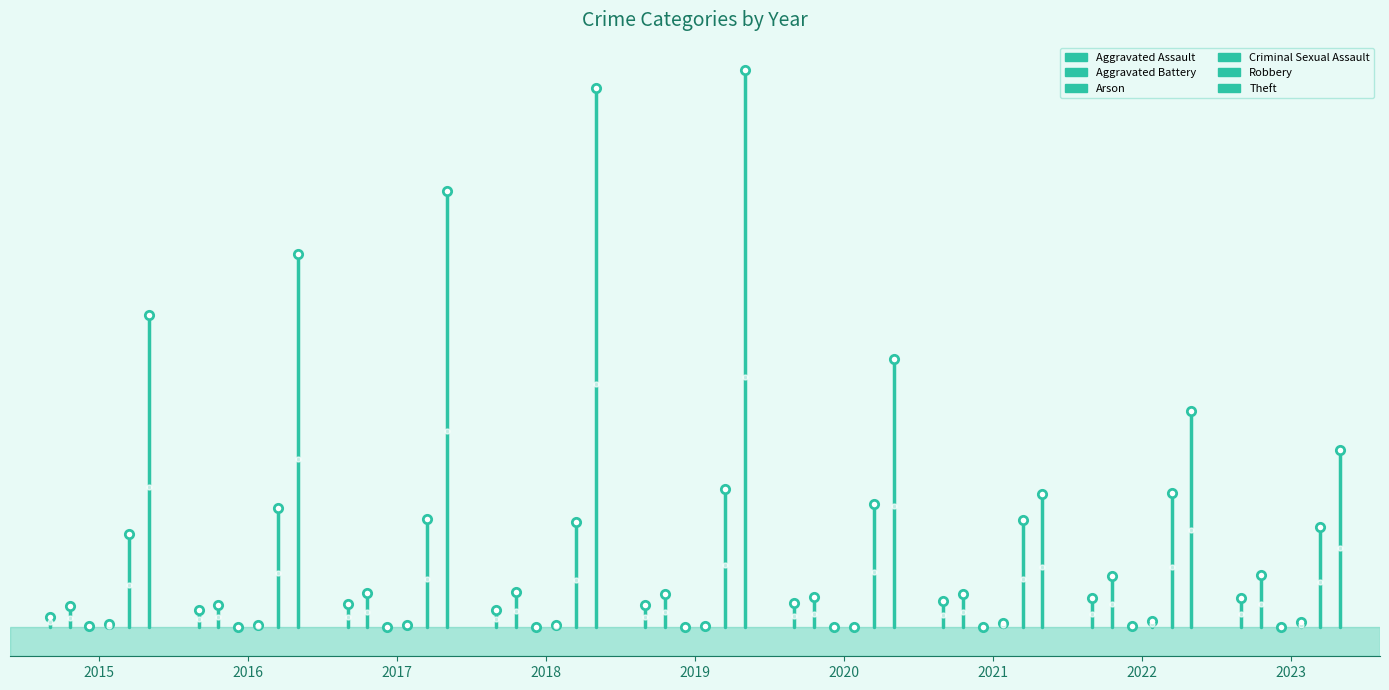

Does the chart have visible grid lines?

No